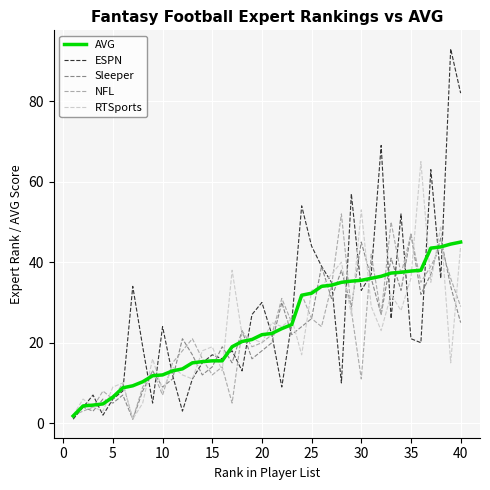

What is the highest value of the Sleeper series?

47.0